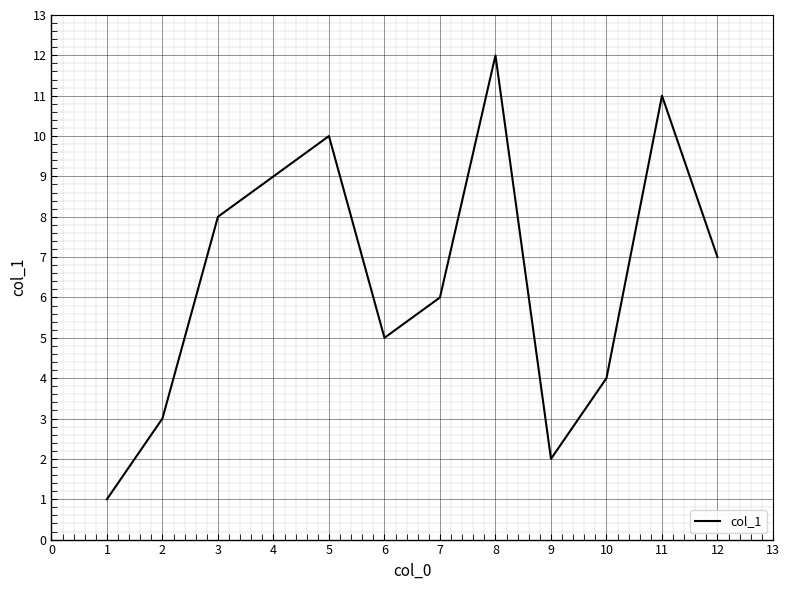

What is the difference between the second highest and second lowest values?

9